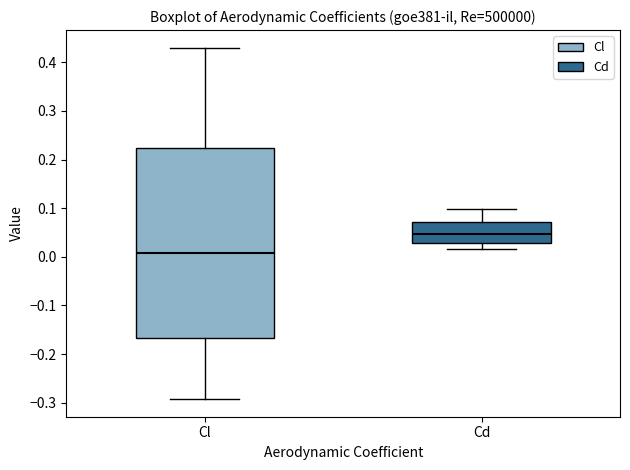

Which box is the tallest, from its lower edge to its upper edge?

Cl